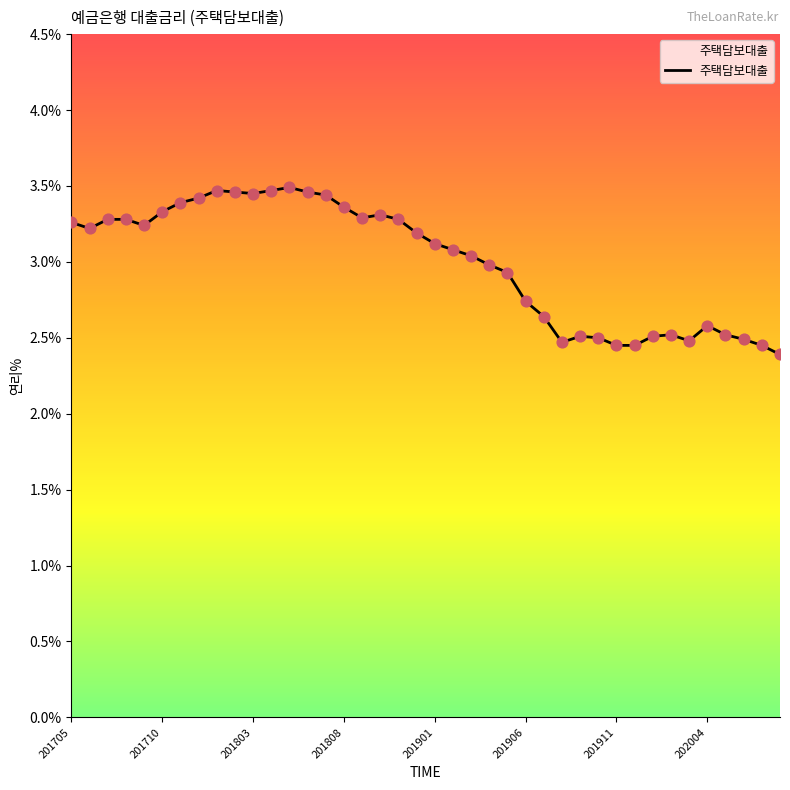

What is the smallest value displayed?

2.4